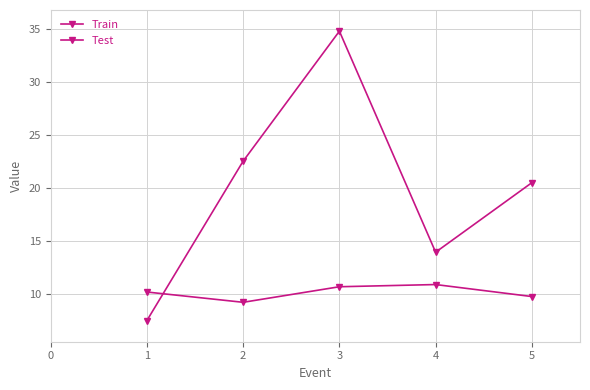

Which series changed the most between 2 and 3?

Test